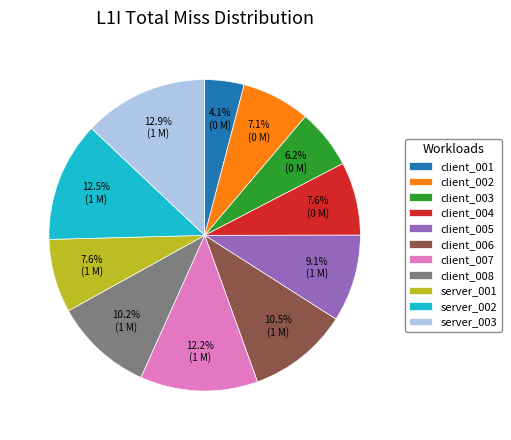

How many segments does this pie chart have?

11